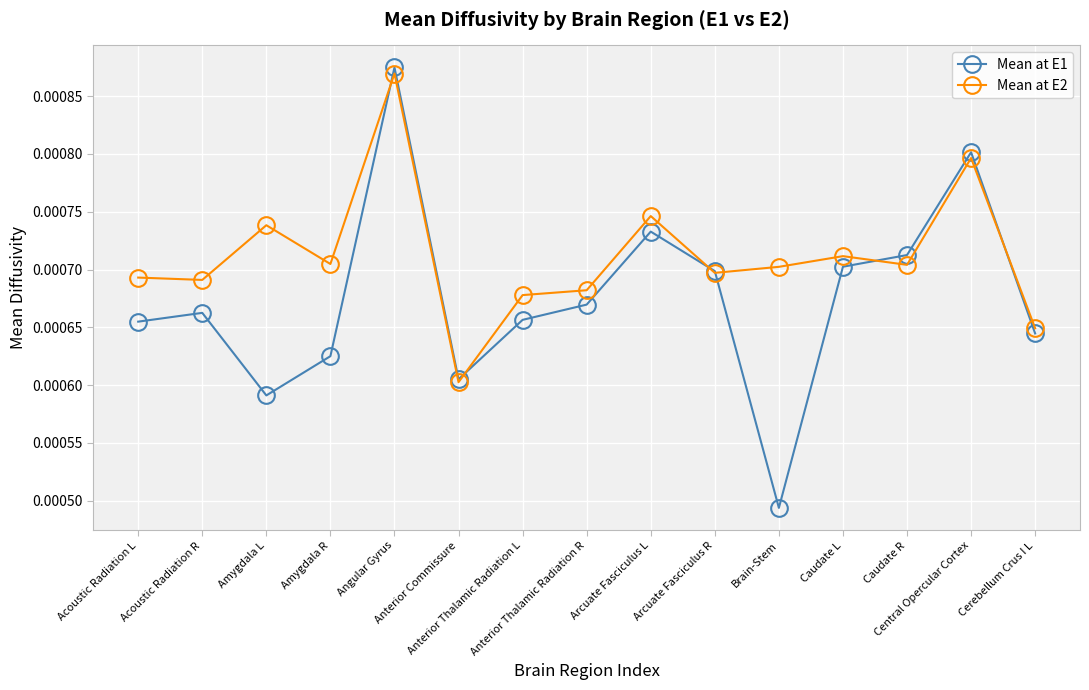

Where do Mean at E2 and Mean at E1 first cross each other?

Amygdala R and Angular Gyrus